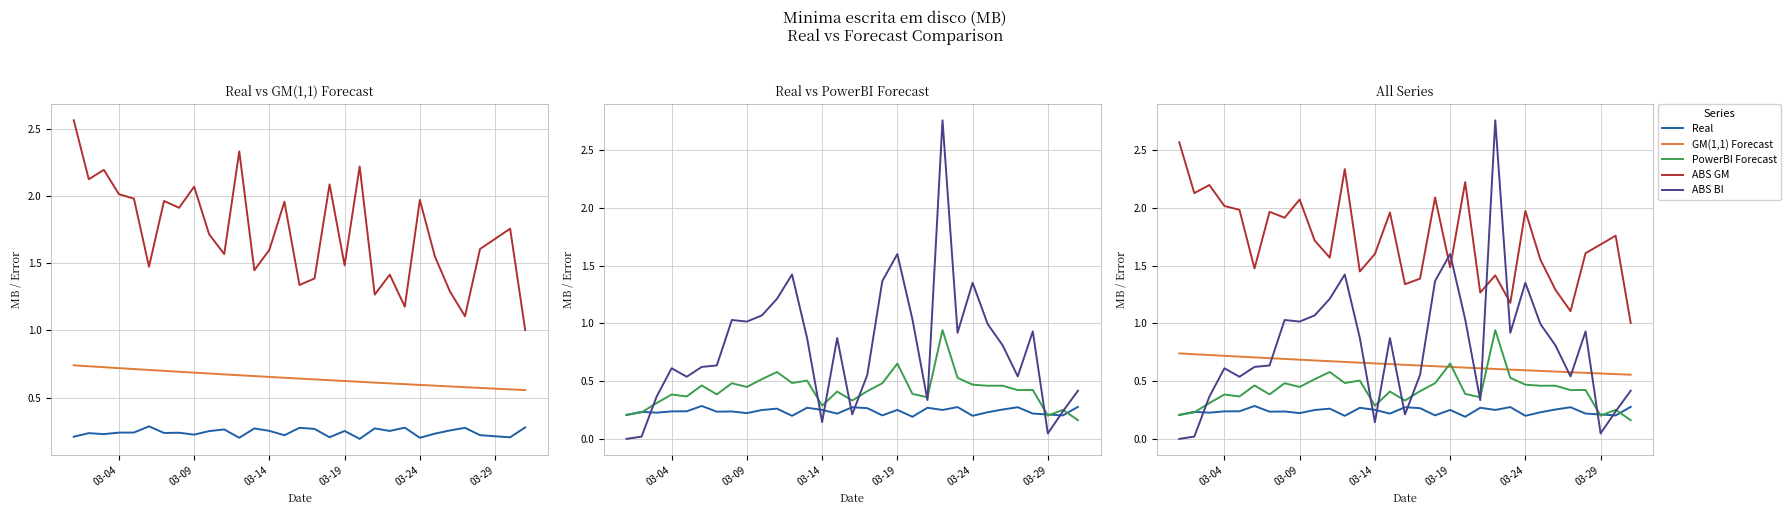

Which series has the widest spread of values?

ABS BI